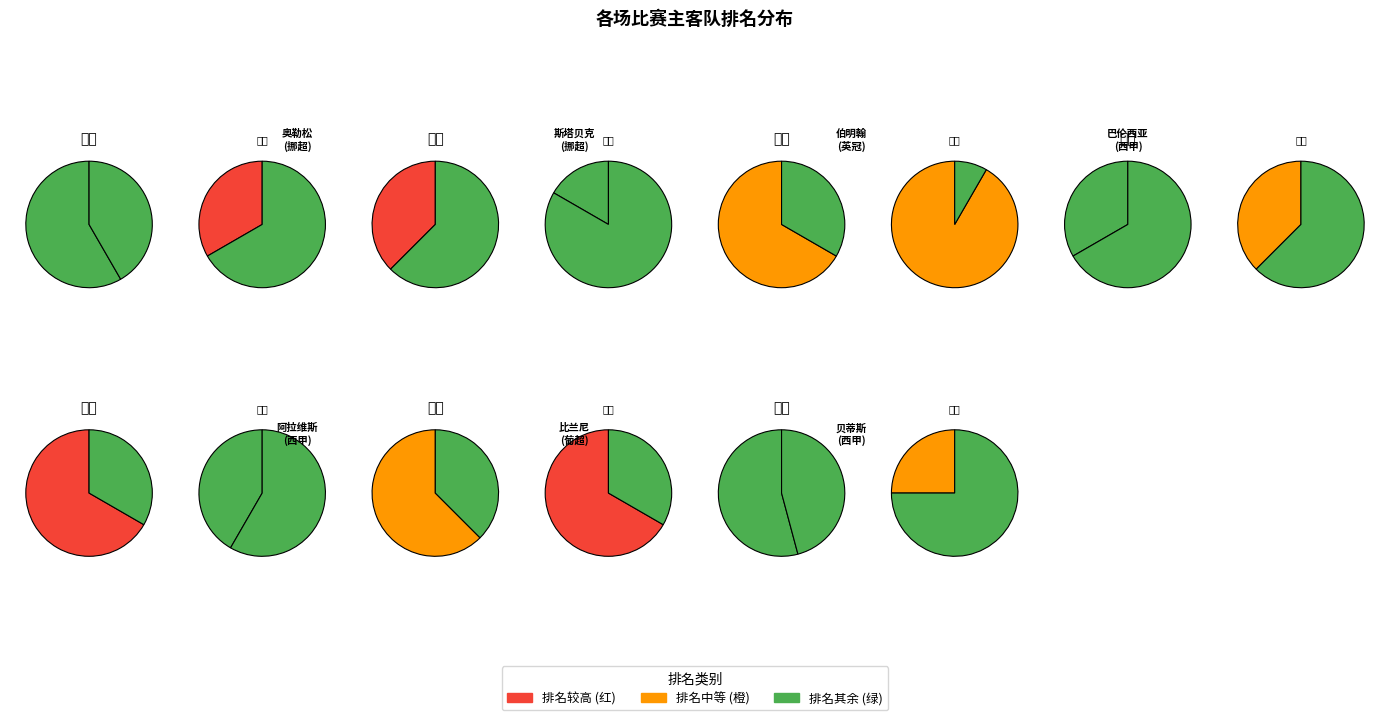

What is the ratio of the value at 贝蒂斯 to the value at 巴伦西亚?

1.6